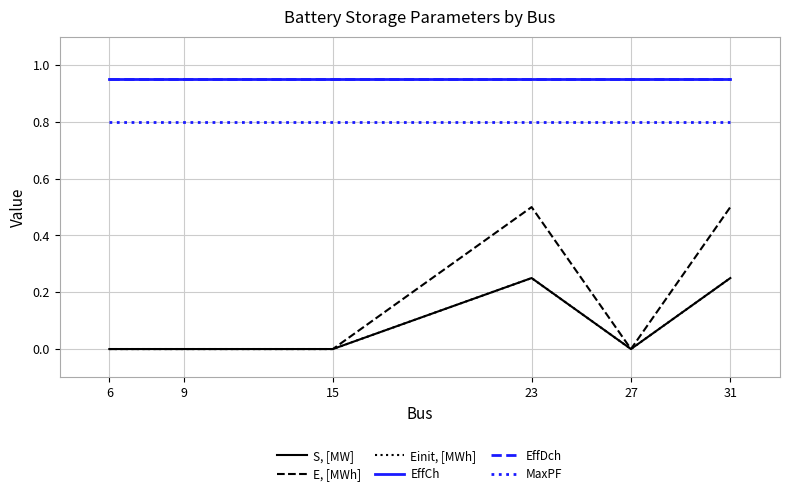

What is the maximum value shown in the chart?

0.9